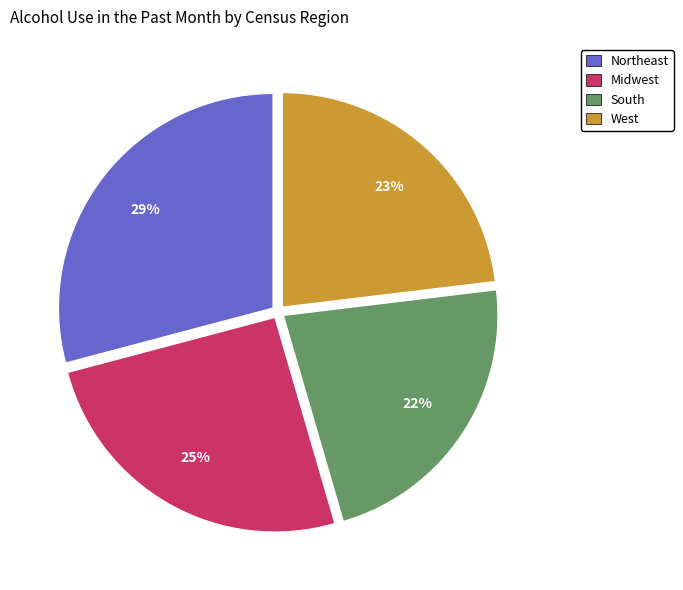

Combined, do Midwest and Northeast account for over 50%?

Yes